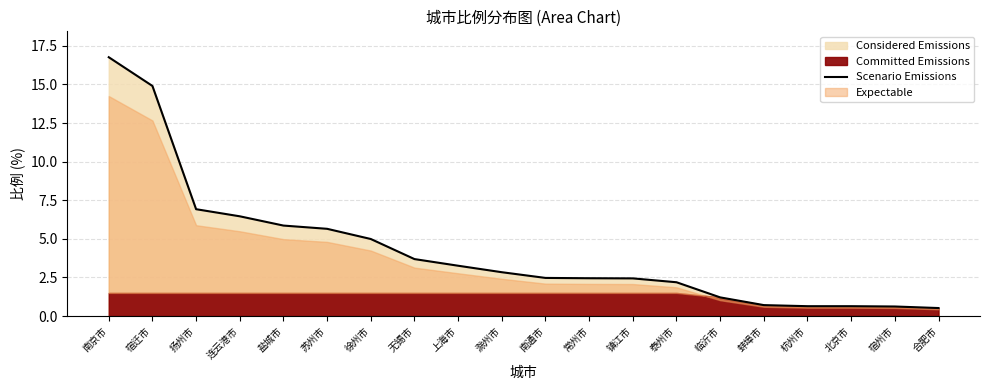

What is the maximum value shown in the chart?

16.8